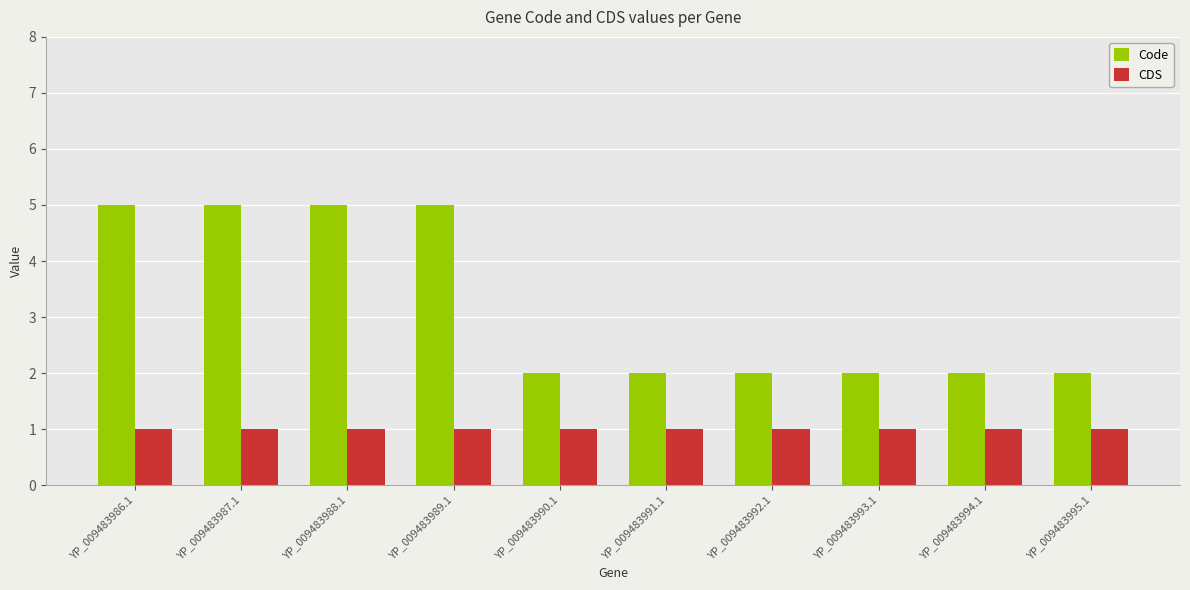

Rank the series at YP_009483994.1 from lowest to highest value.

CDS, Code